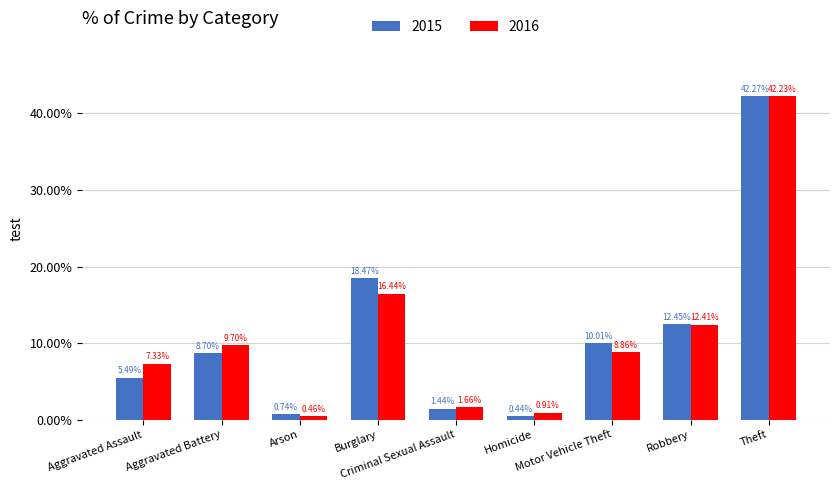

List the labels in order of 2015 value, largest first.

Theft, Burglary, Robbery, Motor Vehicle Theft, Aggravated Battery, Aggravated Assault, Criminal Sexual Assault, Arson, Homicide